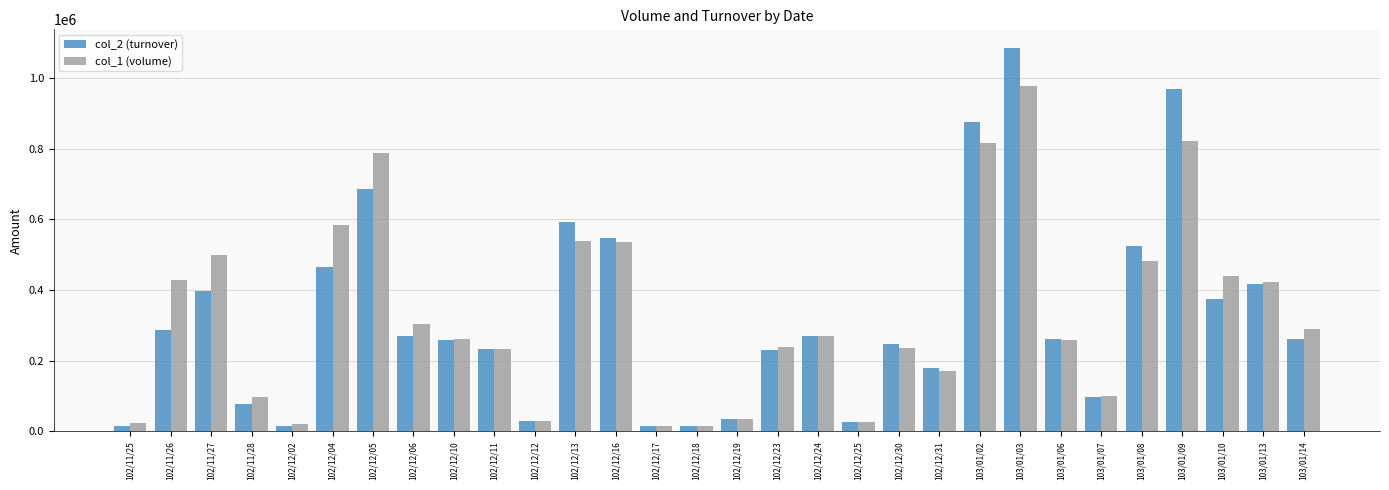

What is the spread (max minus min) of values at 102/12/25?

310